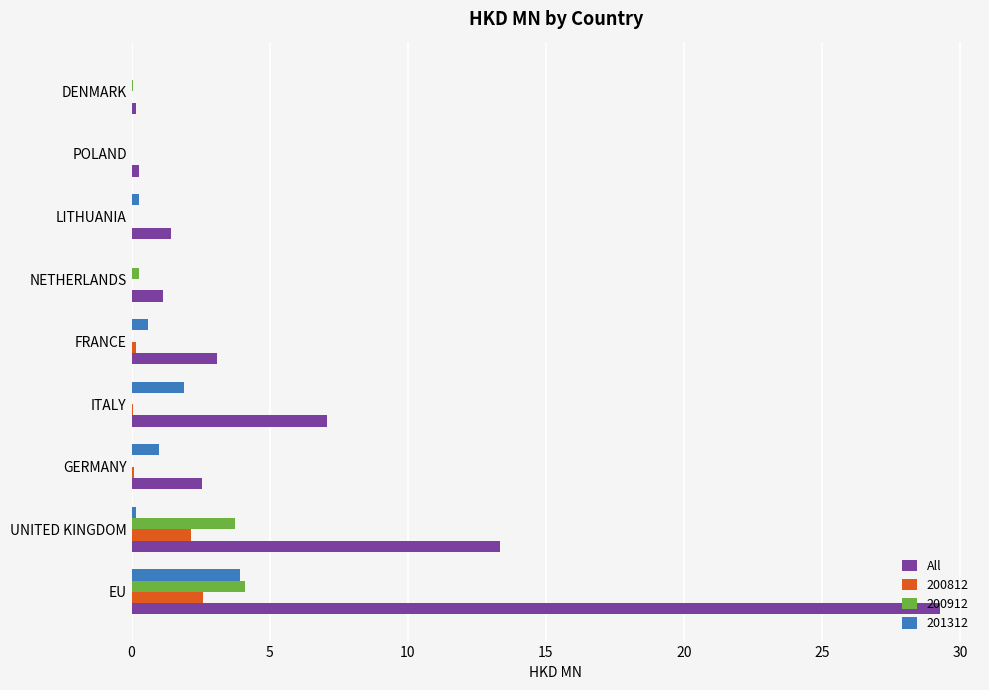

The 200912 series shows 0.0 at ITALY. True or false?

True